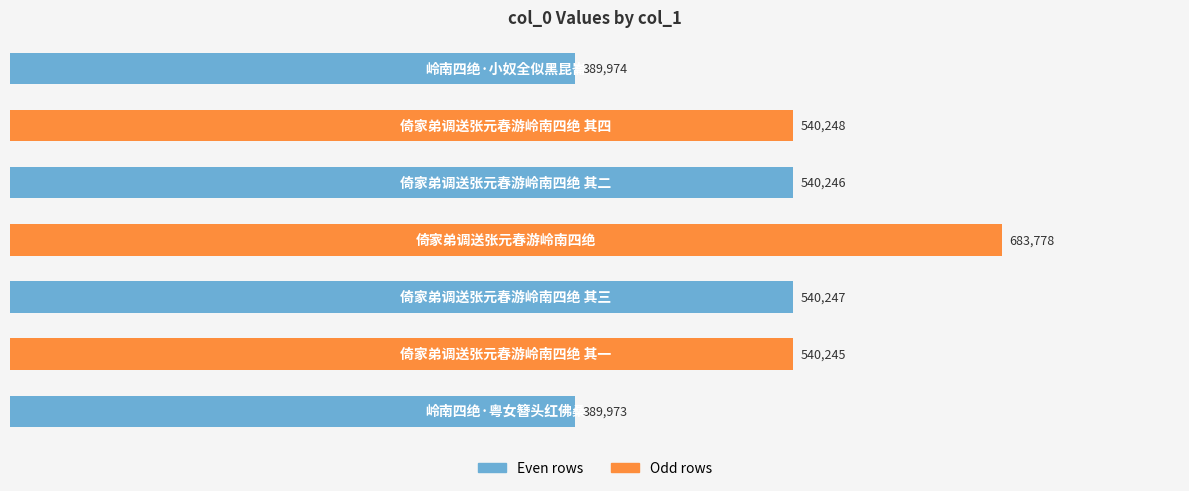

What is the difference between the maximum and second lowest values?

293804